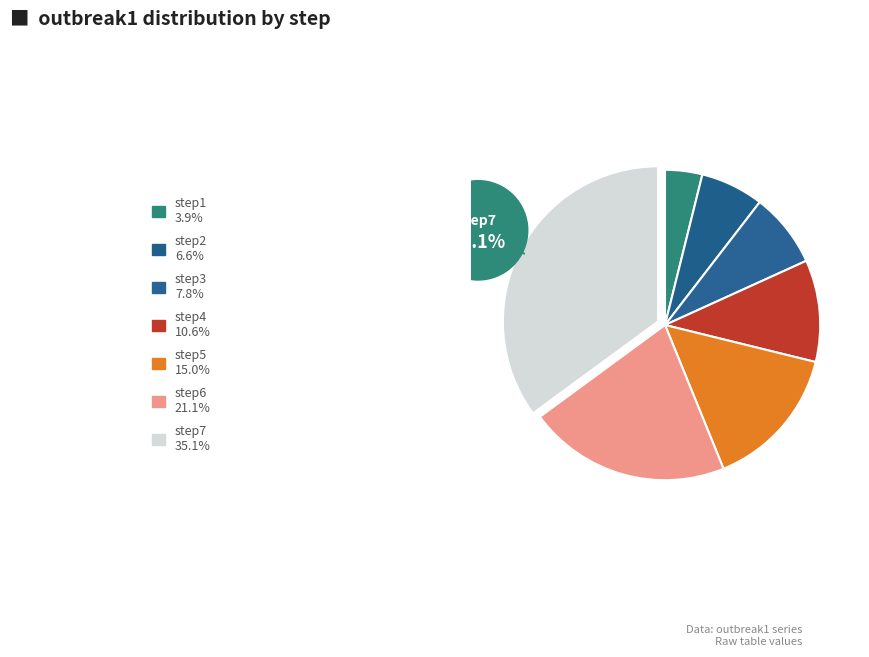

Does step2 represent more than half of the total?

No